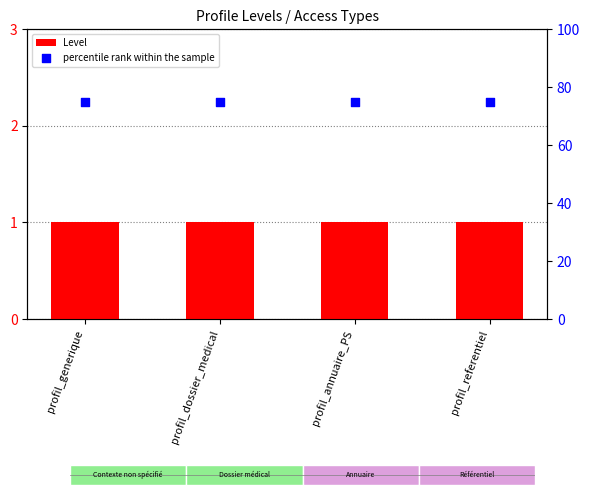

What are all the series names shown in the legend?

Level, percentile rank within the sample